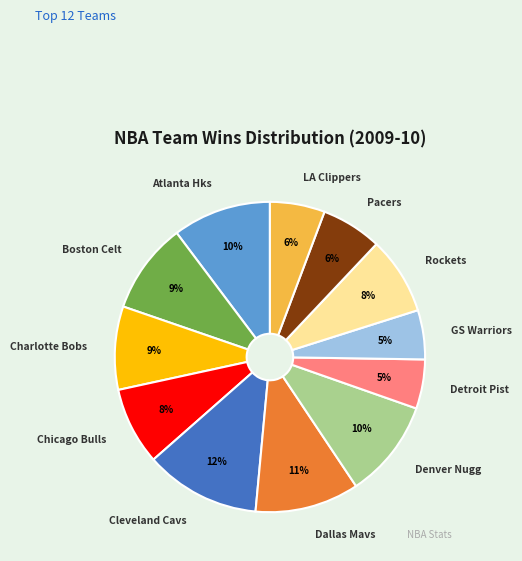

Is there any slice that represents more than half of the pie?

No